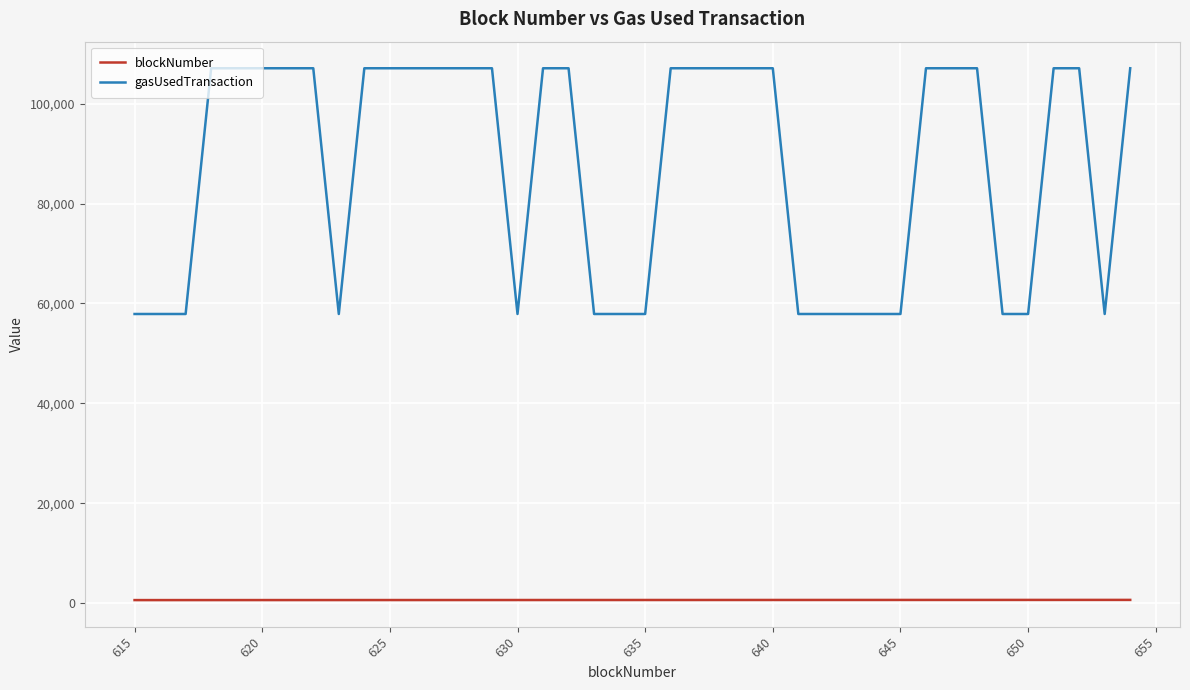

What is the maximum value shown in the chart?

107097